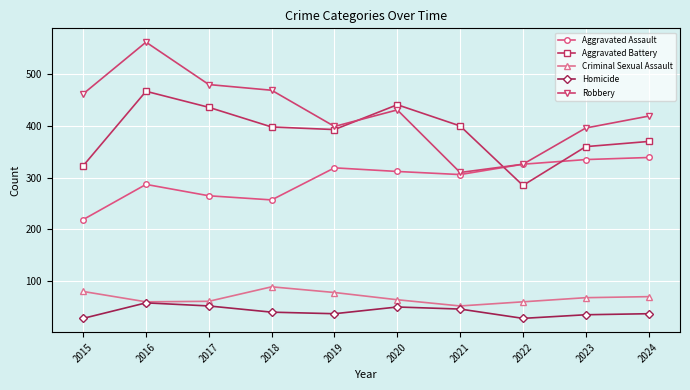

What are all the series names shown in the legend?

Aggravated Assault, Aggravated Battery, Criminal Sexual Assault, Homicide, Robbery